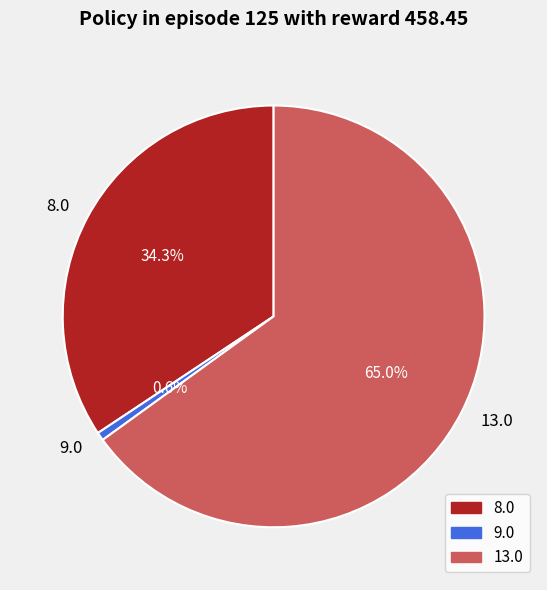

To the nearest percent, what is the average slice percentage?

33%